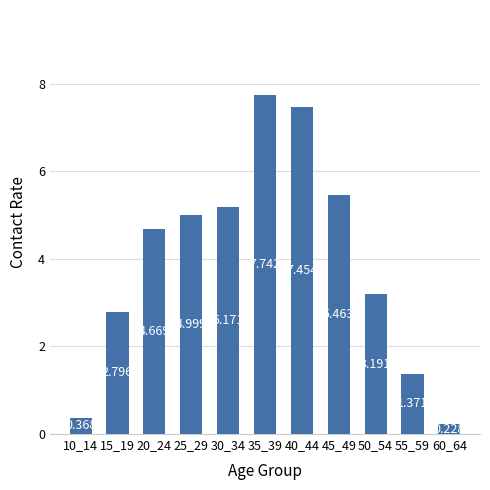

The chart shows a value of 4.6 at 50_54. True or false?

False